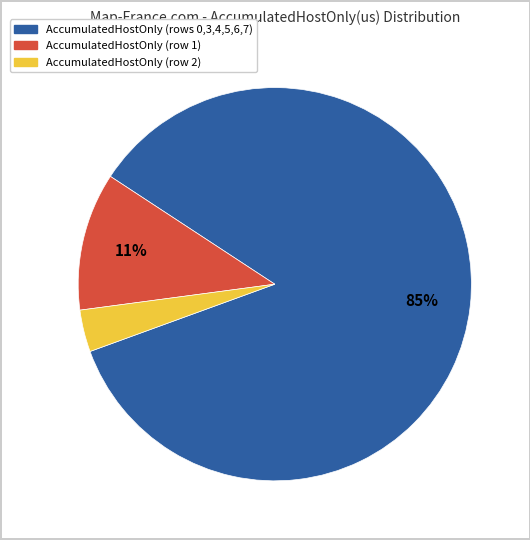

Is there any slice that represents more than half of the pie?

Yes